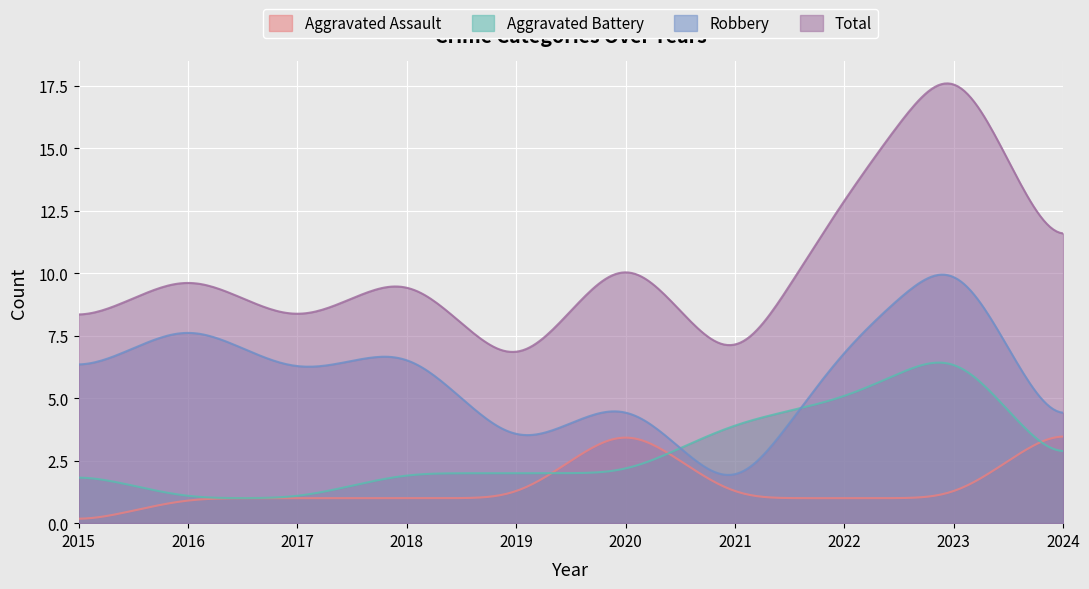

How many lines are shown in the chart?

4